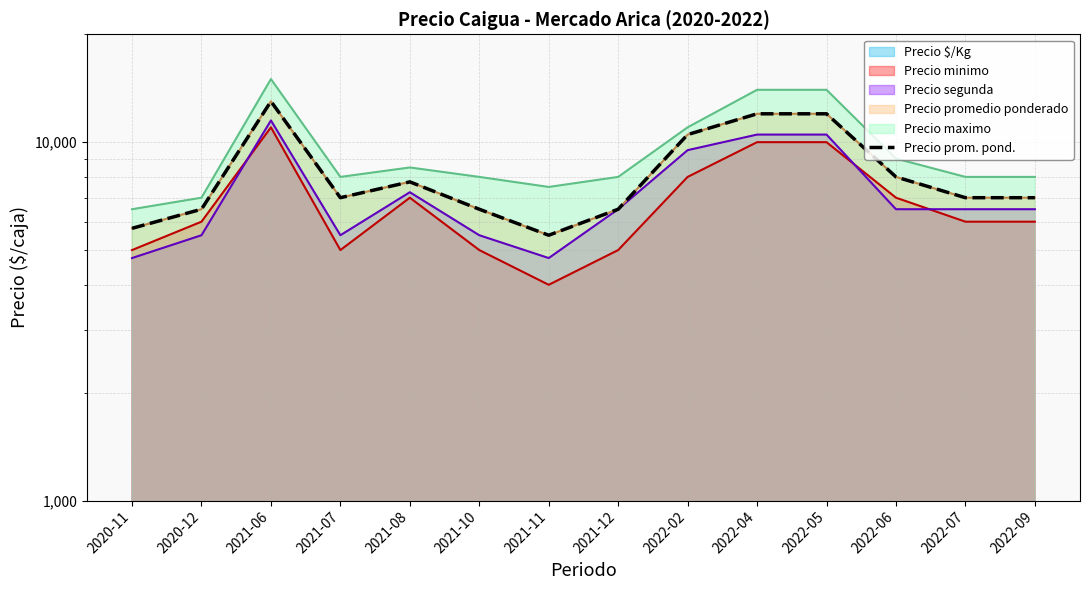

Reading left to right, list all the values displayed in this chart.

5750	6500	13000	7000	7750	6500	5500	6500	10500	12000	12000	8000	7000	7000